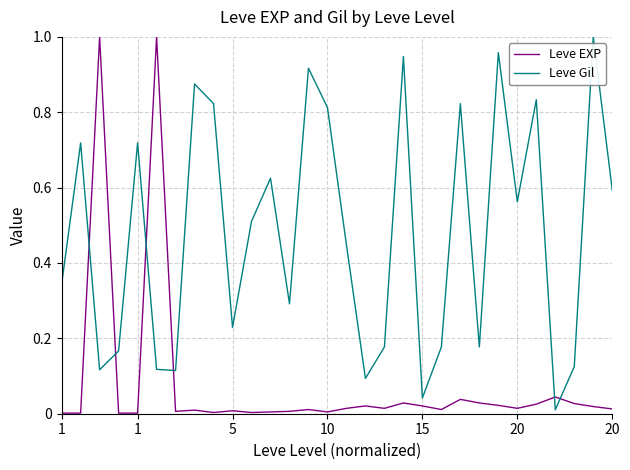

How many interior local valleys does the Leve Gil series have?

9